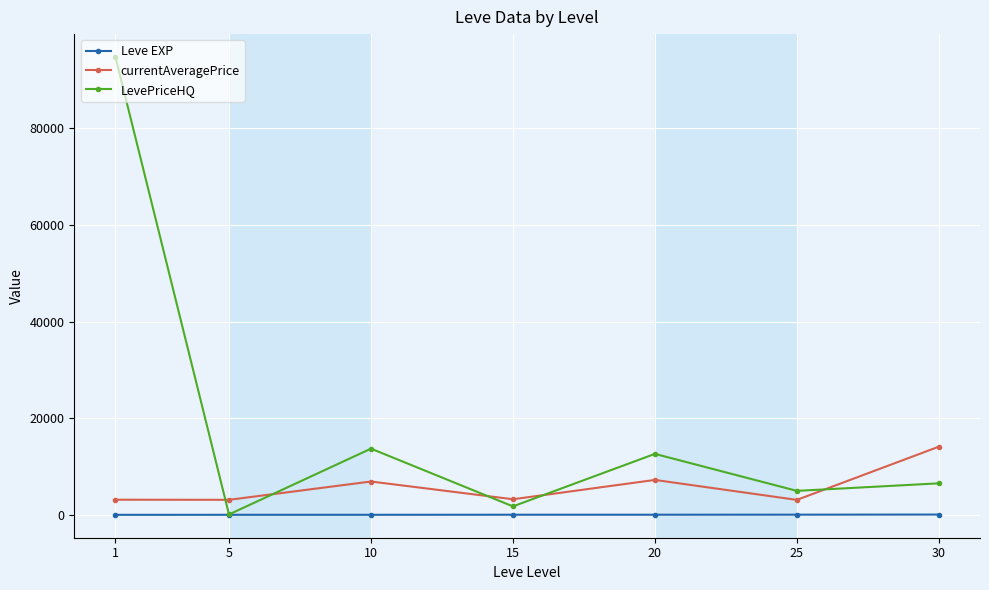

Which category has the lowest value in the LevePriceHQ series?

5